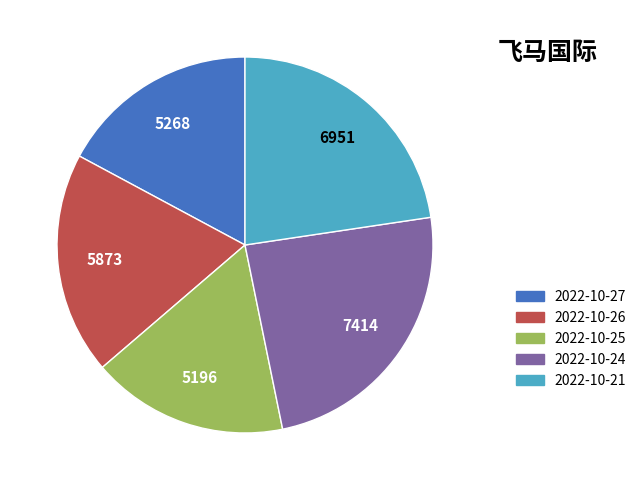

True or false: 2022-10-24 accounts for 35% of the total.

False